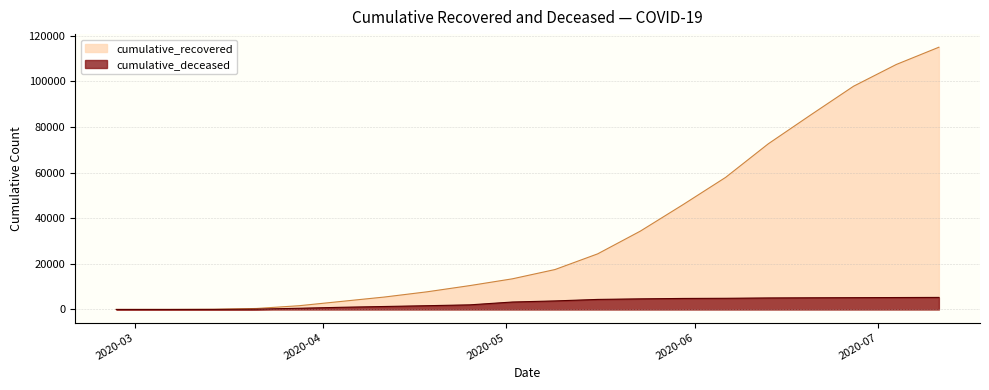

How many lines are shown in the chart?

2